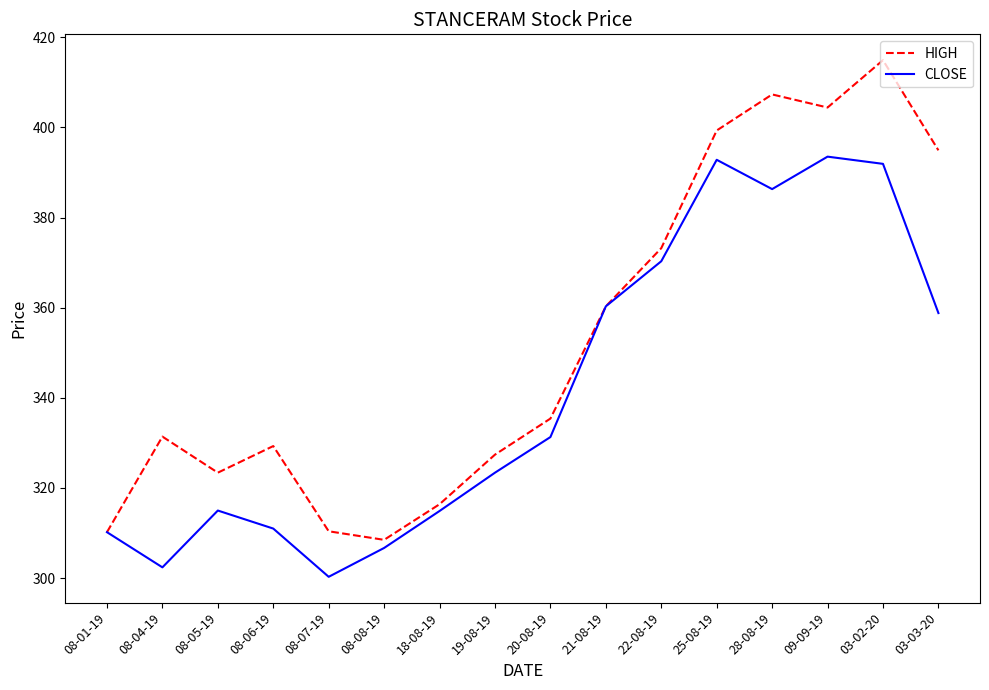

Rank the series by their average value, from lowest to highest.

CLOSE, HIGH